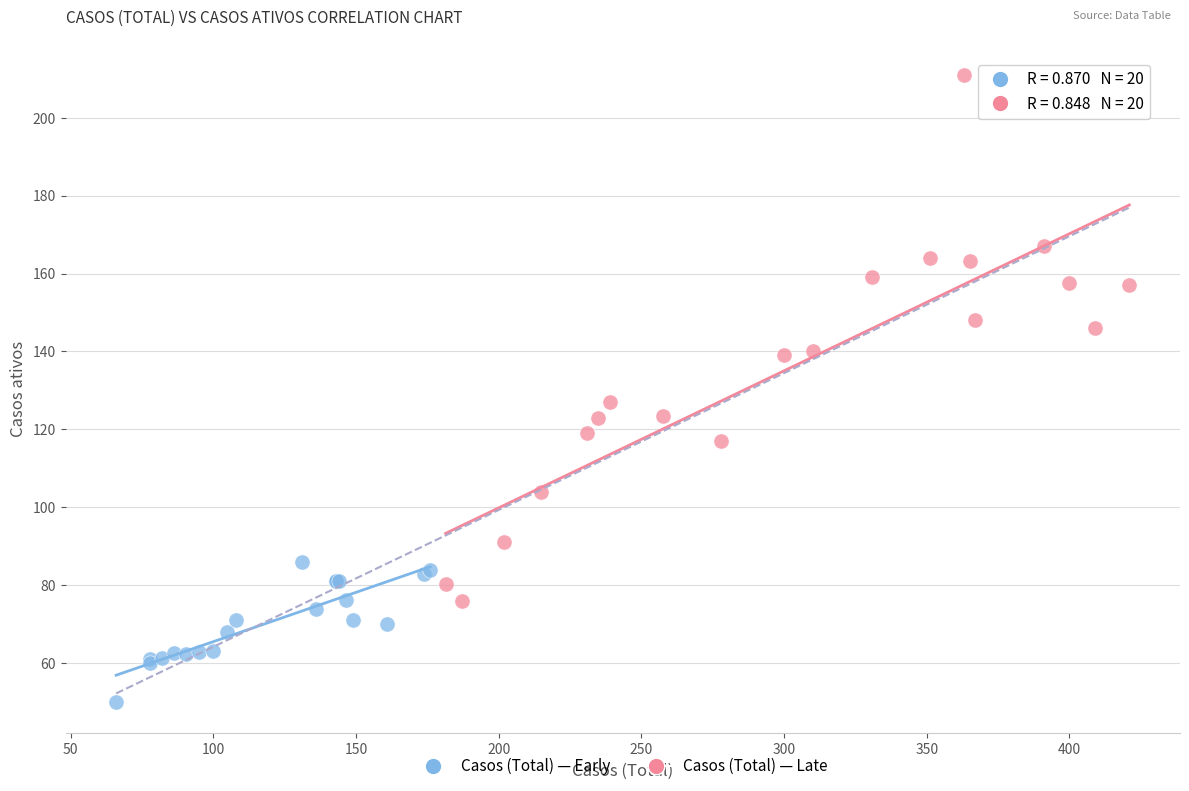

Which series has the largest Y range (max minus min)?

Casos (Total) — Late